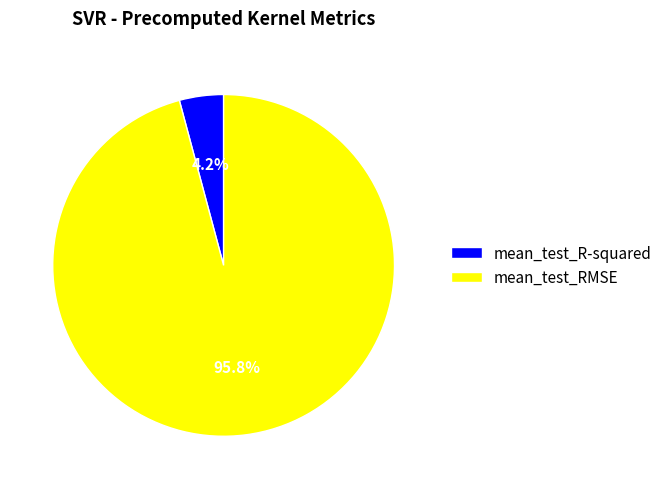

What is the majority slice?

mean_test_RMSE